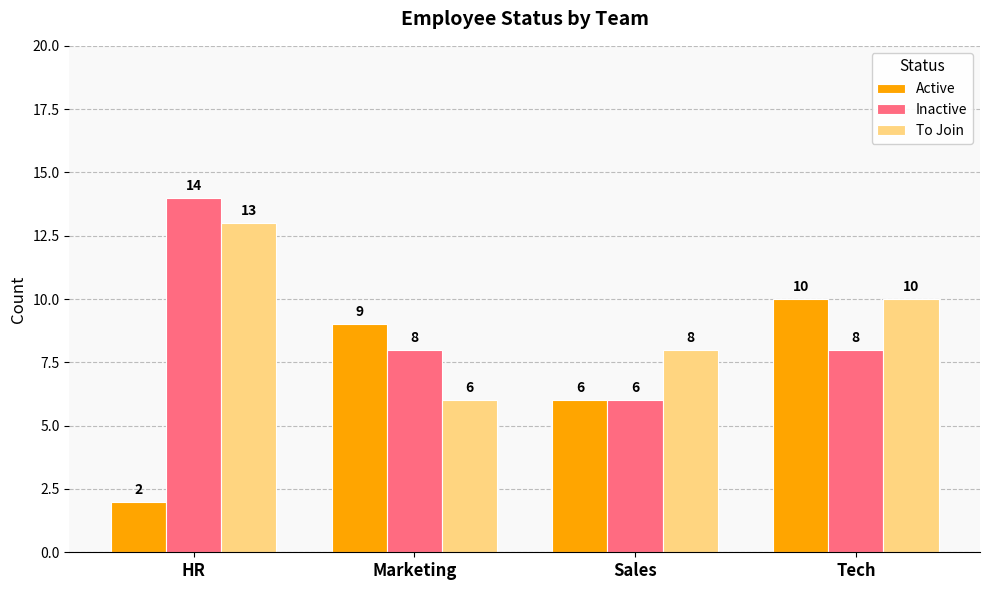

The value of Inactive at Marketing is 12. True or false?

False